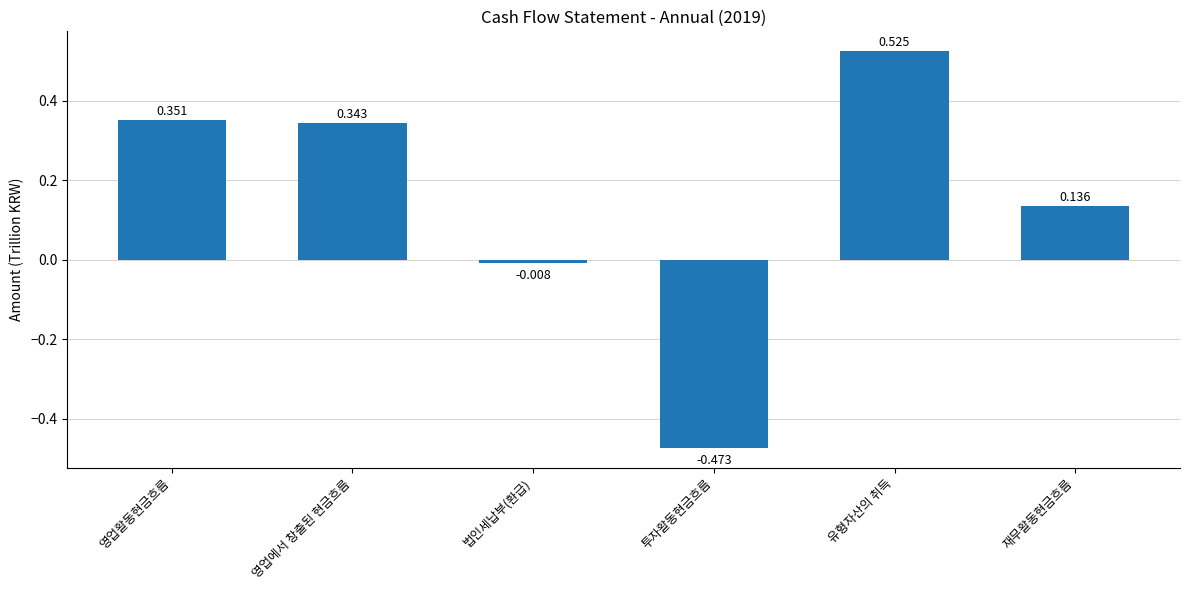

Which category has the highest value across all series?

유형자산의 취득